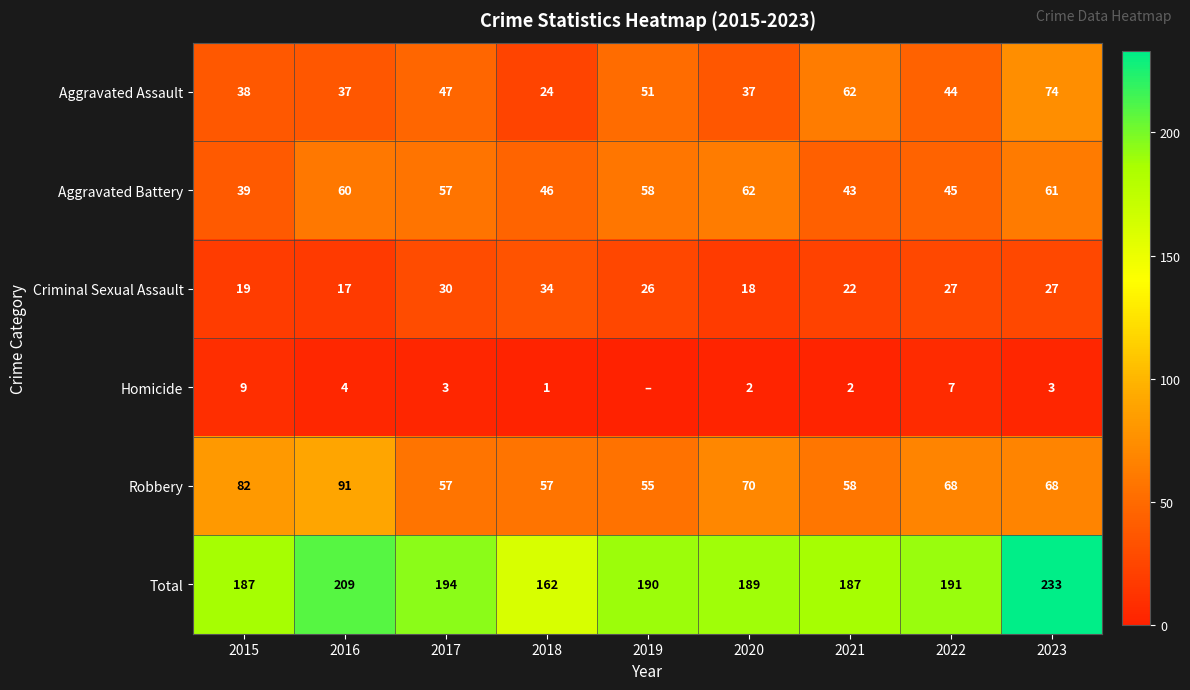

What is the difference between the Criminal Sexual Assault values at 2019 and 2016?

9